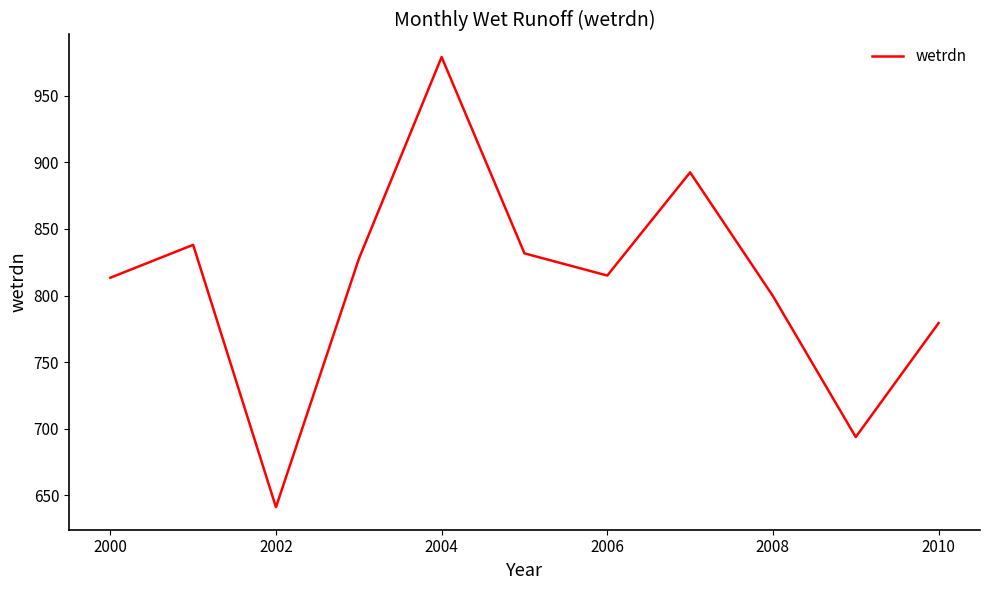

What is the sum of all values?

8910.7